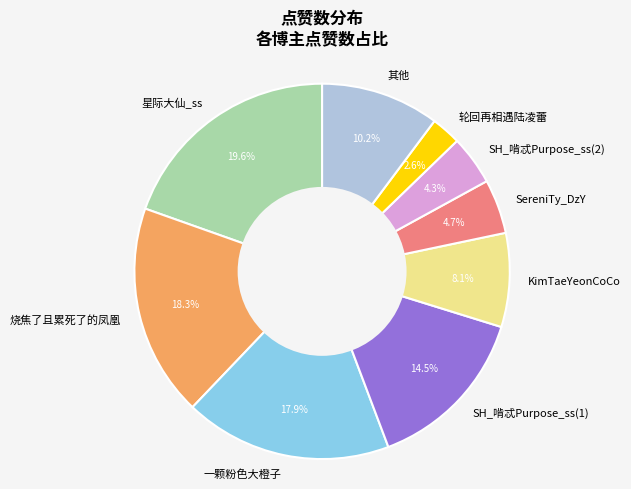

How many slices are in this pie chart?

9